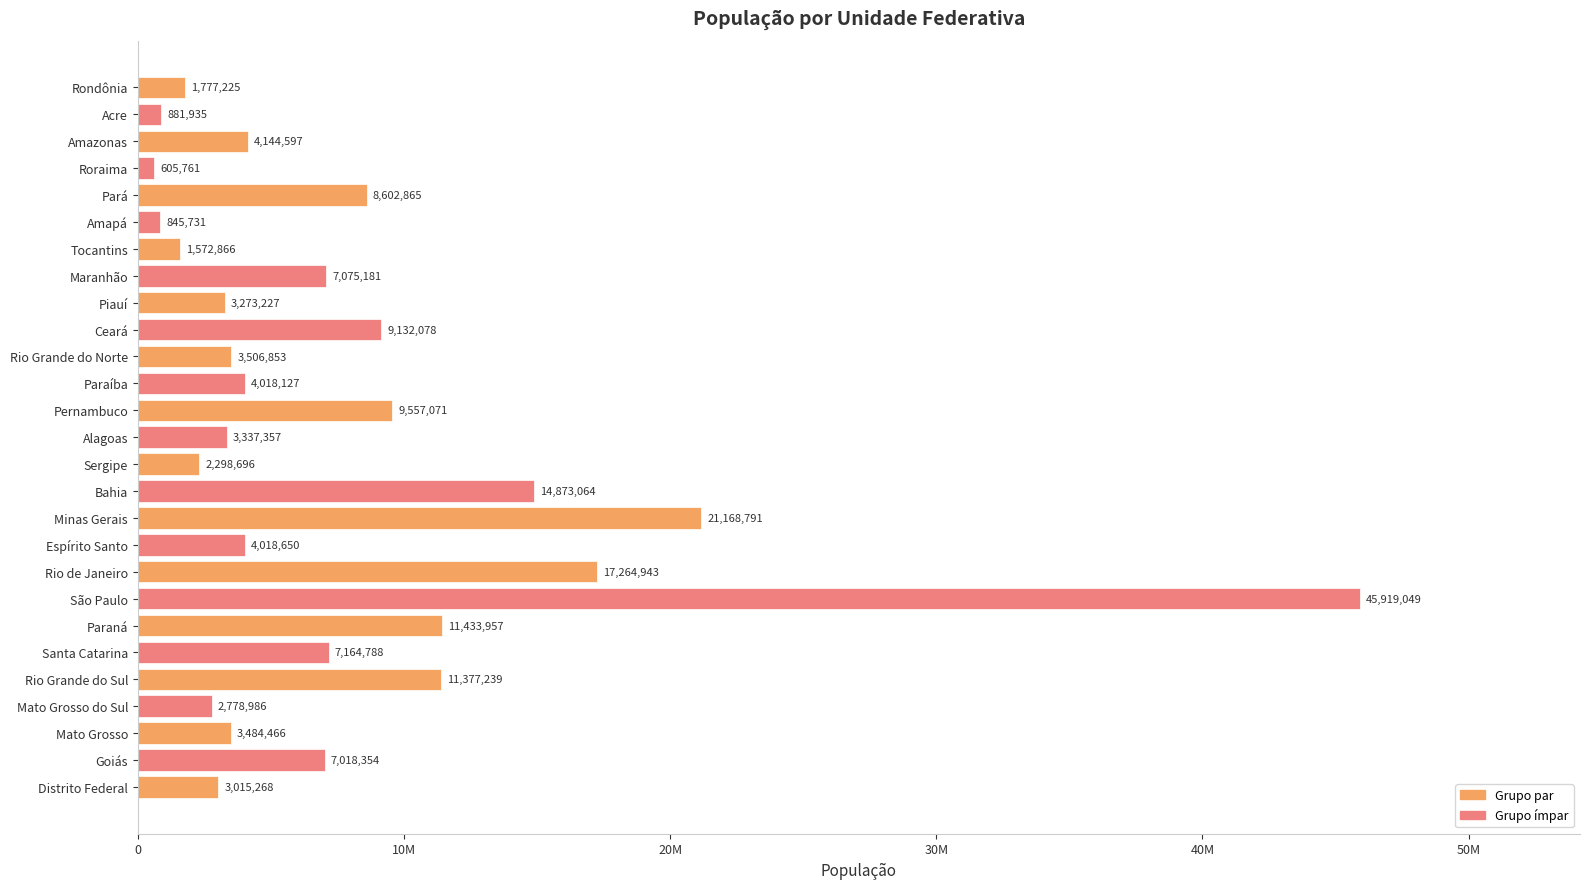

At which category does the chart reach its minimum across all series?

Roraima